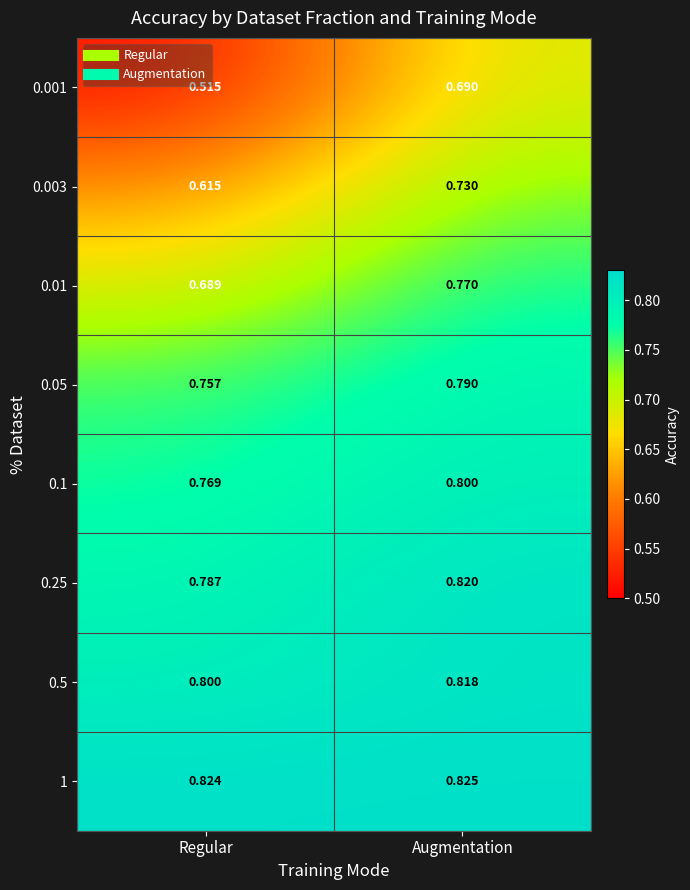

At which category does the chart reach its minimum across all series?

Regular